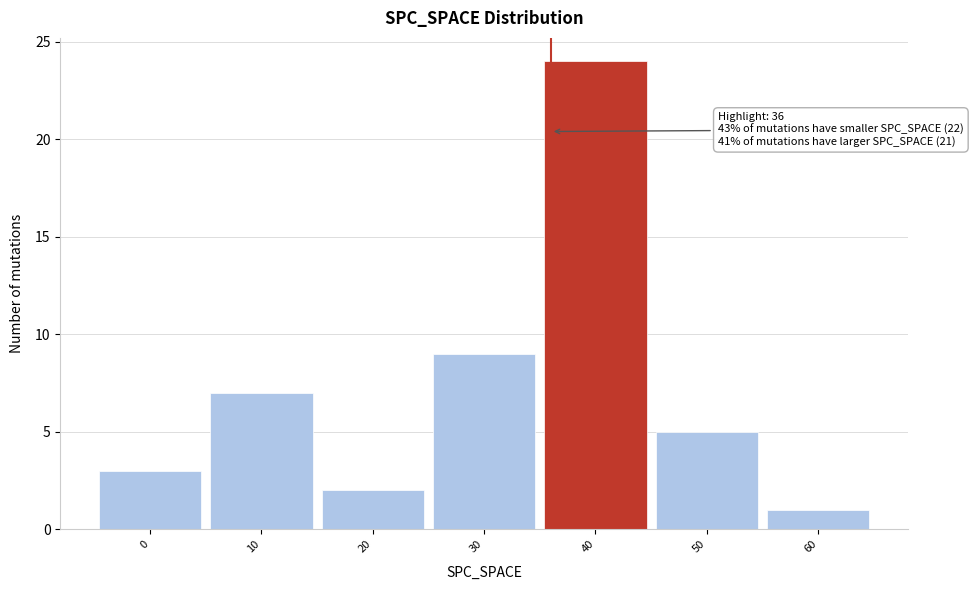

Over which range of the x-axis is the bar tallest?

35 to 45